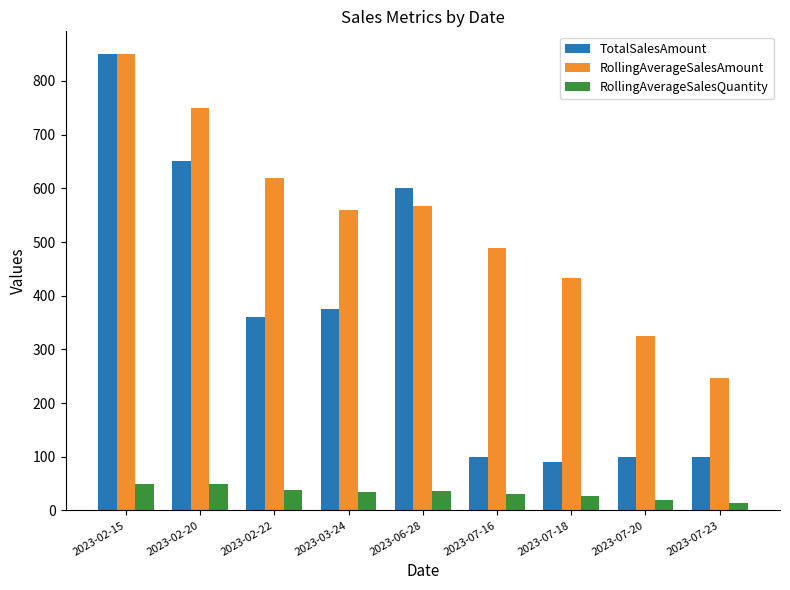

At which label is TotalSalesAmount closest to 470?

2023-03-24